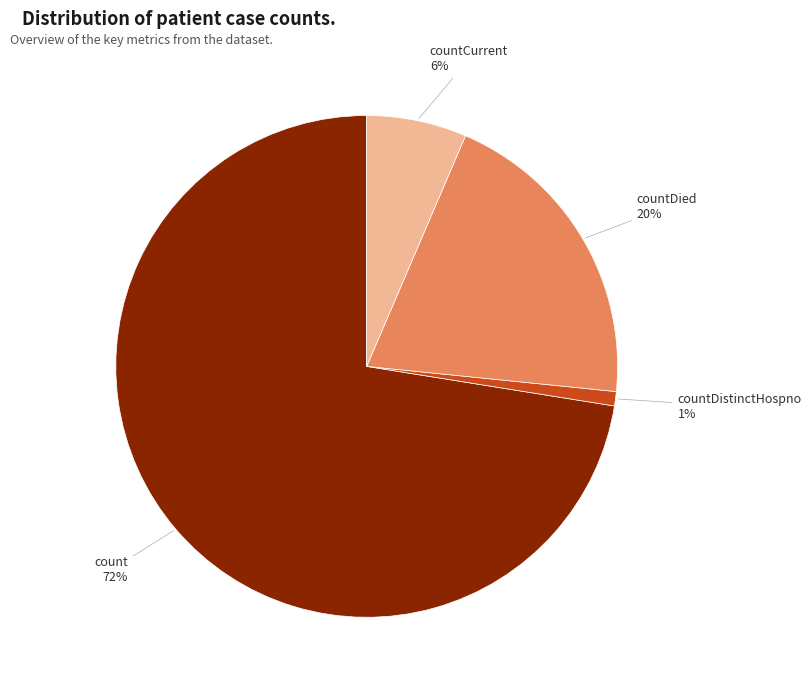

What is the smallest slice in the pie chart?

countDistinctHospno